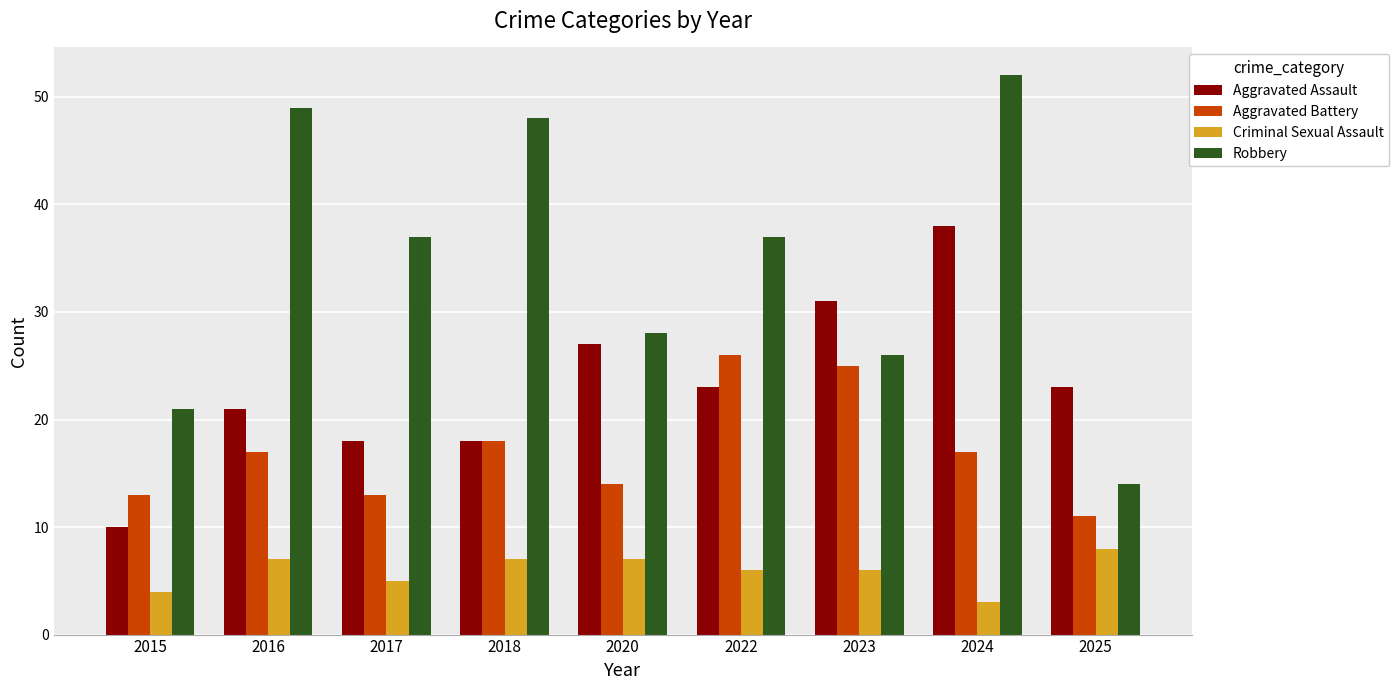

What is the spread (max minus min) of values at 2020?

21